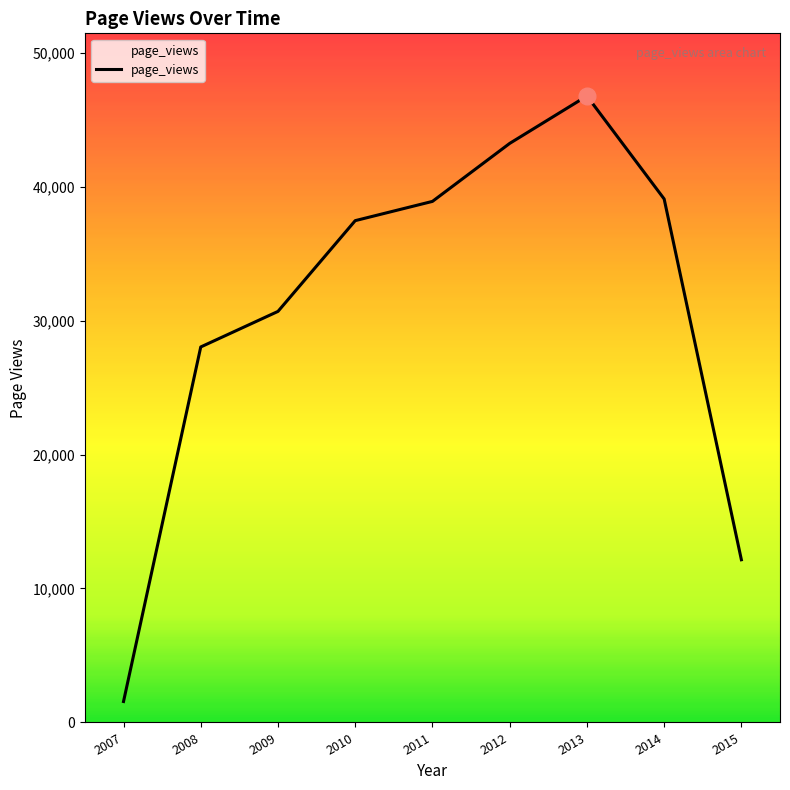

What is the change in value from 2012 to 2015?

-31077